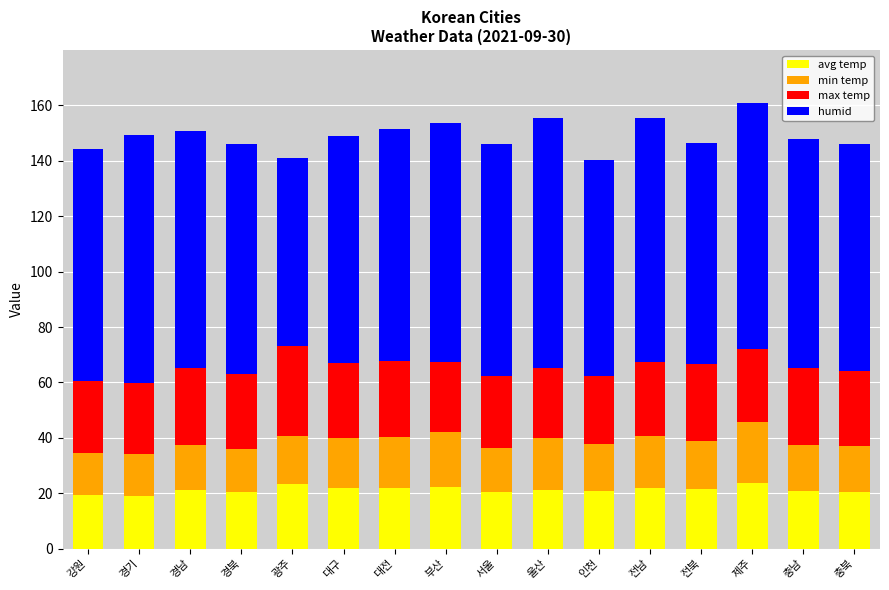

What is the lowest value of the avg temp series?

19.0